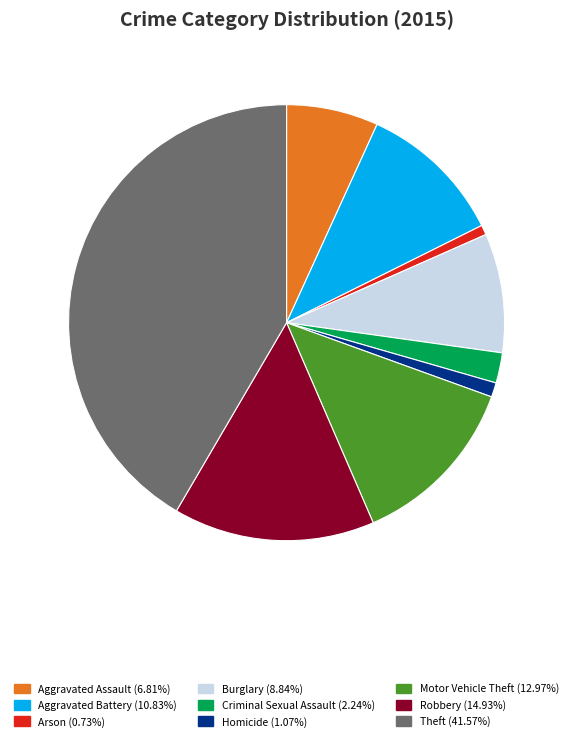

Do Theft (41.57%) and Homicide (1.07%) together represent more than half of the pie?

No